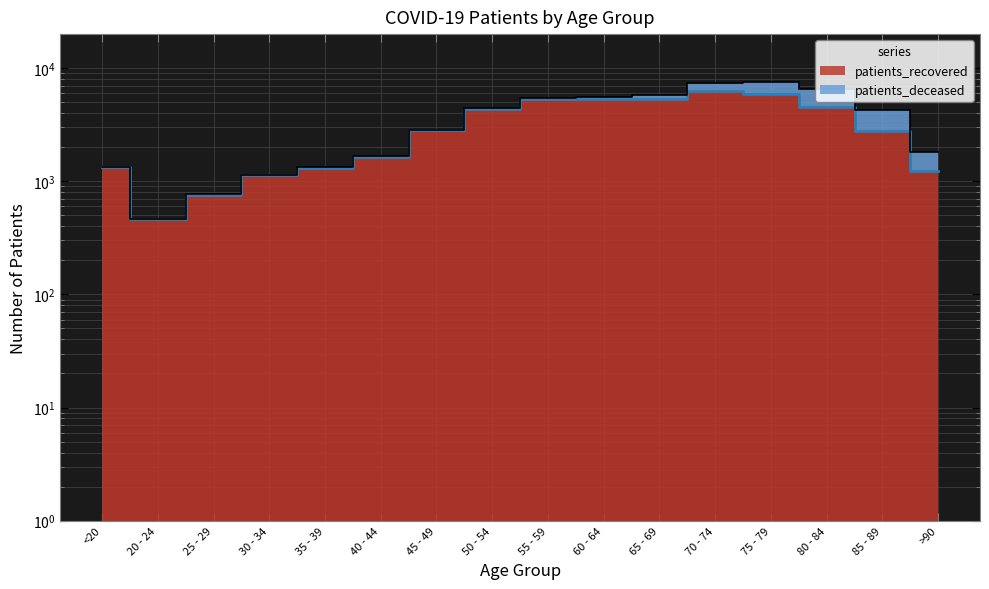

What position from the right is 50 - 54?

9